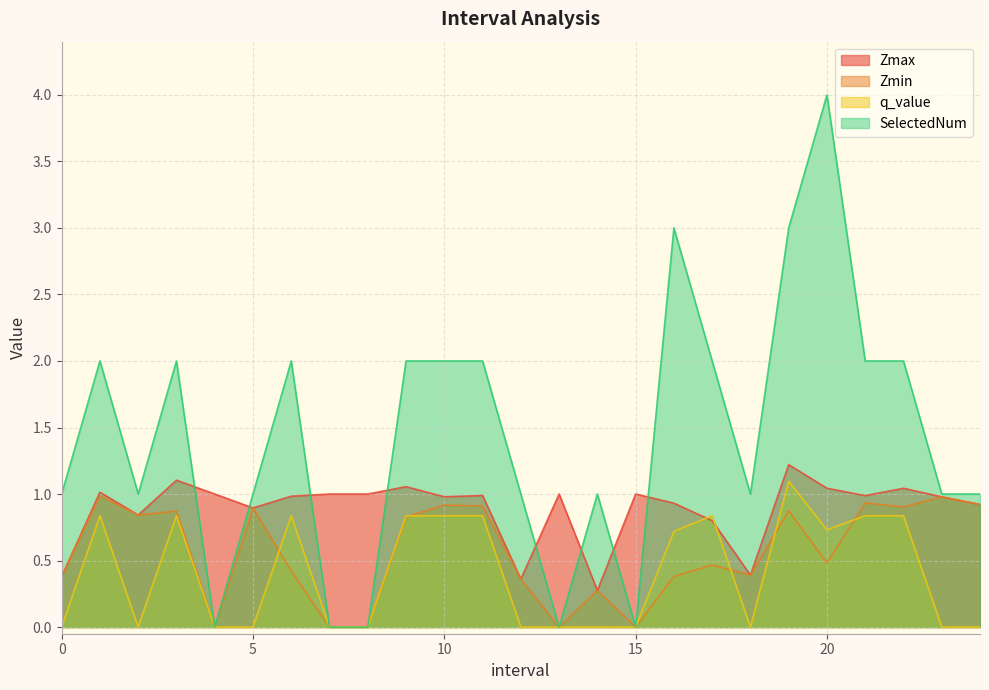

Which series changed the most between 16 and 19?

Zmin